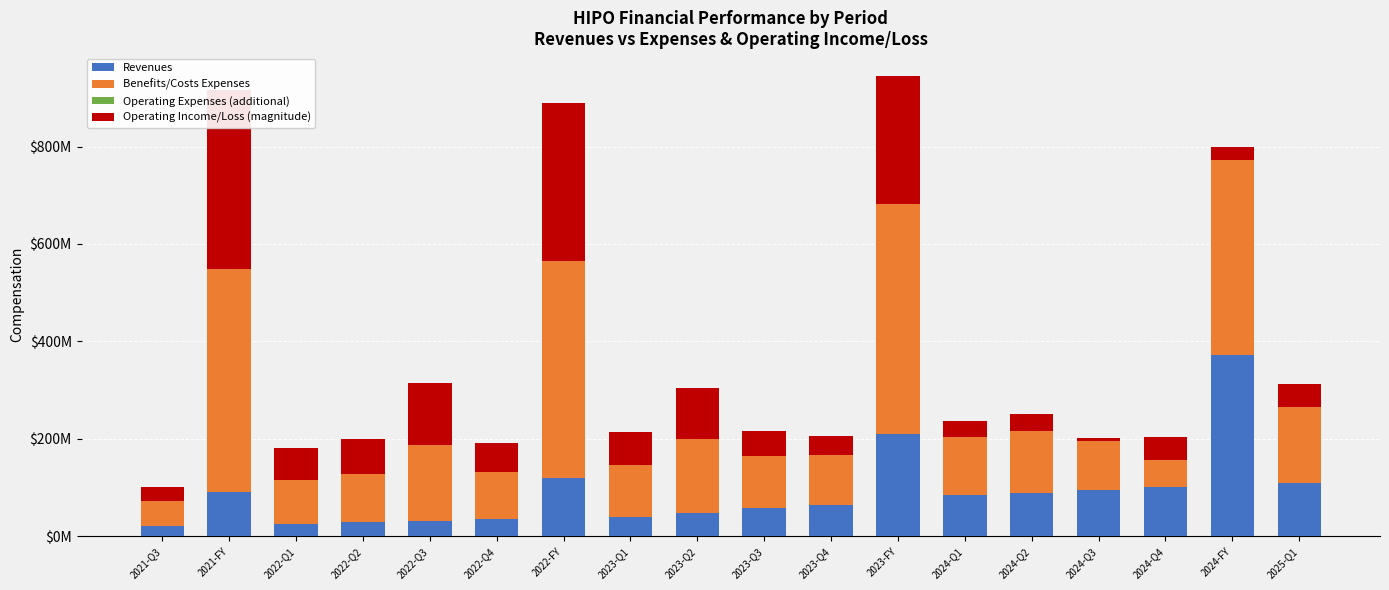

Reading left to right, list all the values displayed in this chart.

Revenues: 2021-Q3=21300000	2021-FY=91200000	2022-Q1=24500000	2022-Q2=28700000	2022-Q3=30700000	2022-Q4=35800000	2022-FY=119700000	2023-Q1=39800000	2023-Q2=47700000	2023-Q3=57700000	2023-Q4=64500000	2023-FY=209700000	2024-Q1=85100000	2024-Q2=89600000	2024-Q3=95500000	2024-Q4=101900000	2024-FY=372100000	2025-Q1=110300000
Benefits/Costs Expenses: 2021-Q3=51100000	2021-FY=458400000	2022-Q1=90800000	2022-Q2=100400000	2022-Q3=157900000	2022-Q4=95800000	2022-FY=444900000	2023-Q1=107600000	2023-Q2=152700000	2023-Q3=108300000	2023-Q4=103500000	2023-FY=472200000	2024-Q1=118000000	2024-Q2=126100000	2024-Q3=100700000	2024-Q4=54800000	2024-FY=399500000	2025-Q1=155900000
Operating Expenses (additional): 2021-Q3=0	2021-FY=0	2022-Q1=0	2022-Q2=0	2022-Q3=0	2022-Q4=0	2022-FY=0	2023-Q1=0	2023-Q2=0	2023-Q3=0	2023-Q4=0	2023-FY=0	2024-Q1=0	2024-Q2=0	2024-Q3=0	2024-Q4=0	2024-FY=0	2025-Q1=0
Operating Income/Loss (magnitude): 2021-Q3=29800000	2021-FY=367200000	2022-Q1=66300000	2022-Q2=71700000	2022-Q3=127200000	2022-Q4=60000000	2022-FY=325200000	2023-Q1=67800000	2023-Q2=105000000	2023-Q3=50600000	2023-Q4=39000000	2023-FY=262500000	2024-Q1=32900000	2024-Q2=36500000	2024-Q3=5200000	2024-Q4=47100000	2024-FY=27400000	2025-Q1=45600000